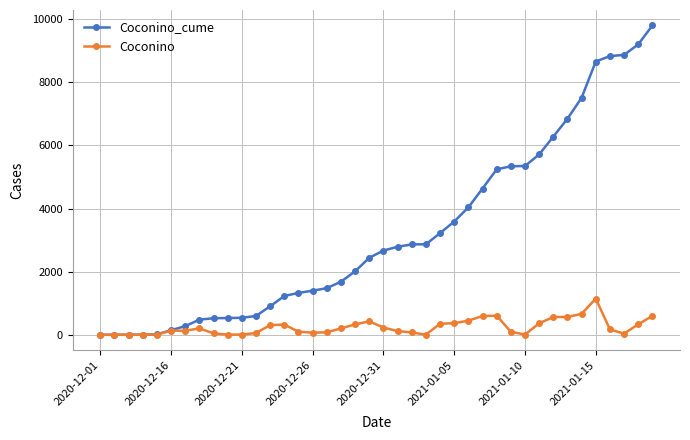

What is the maximum value for Coconino_cume?

9799